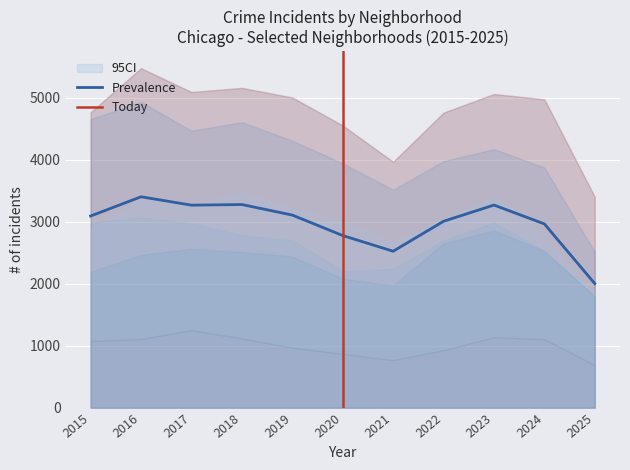

Does the chart display data point markers on the line(s)?

No